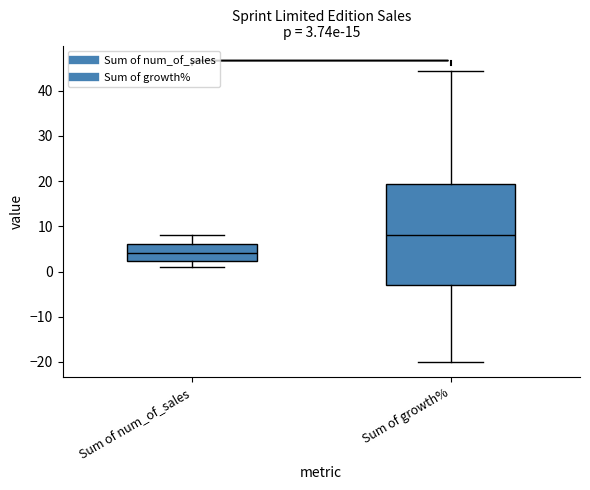

Comparing the boxes themselves (not the whiskers), which one is the tallest?

Sum of growth%